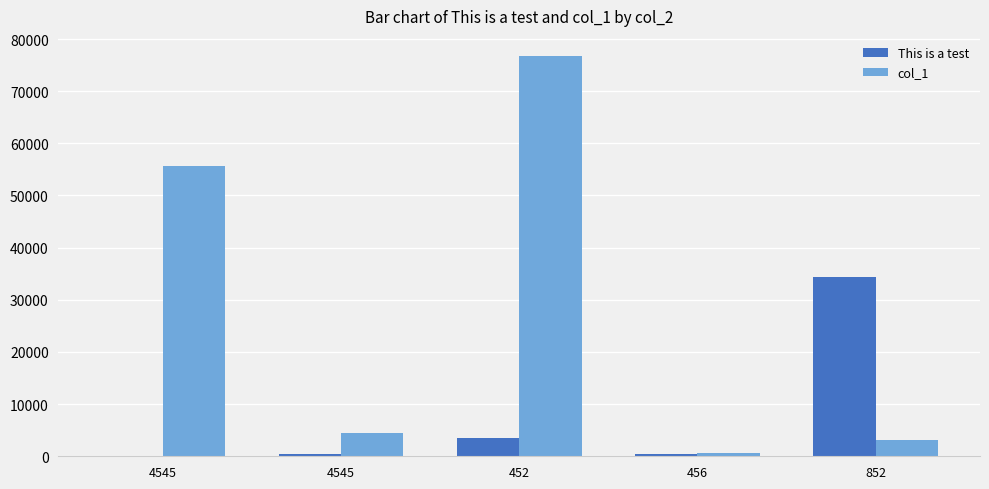

What is the average value of the col_1 series?

28158